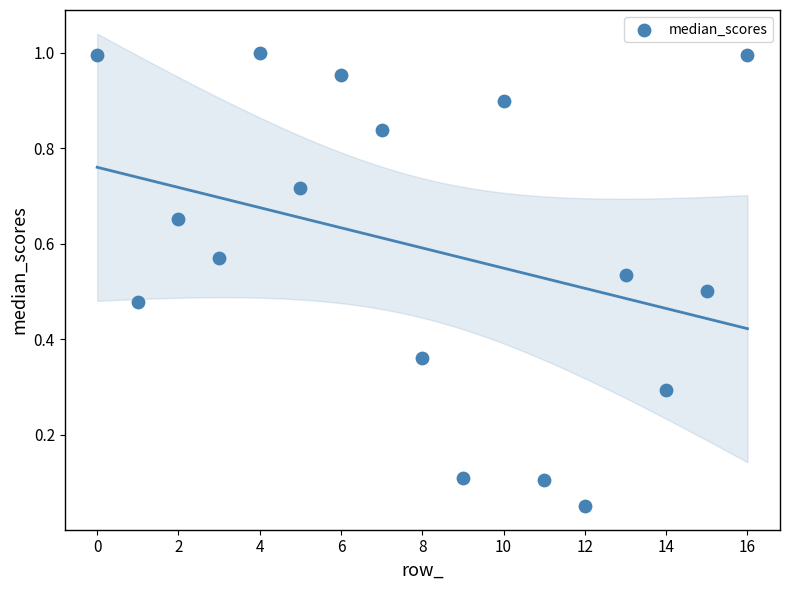

What is the range of Y values (max minus min)?

0.9